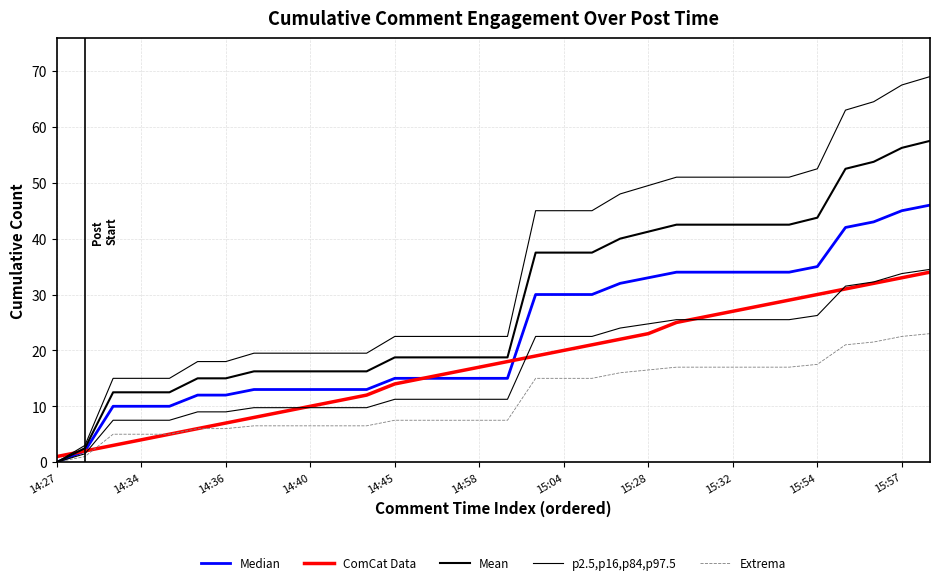

Is it true that ComCat Data equals 4.0 at 14:58?

False